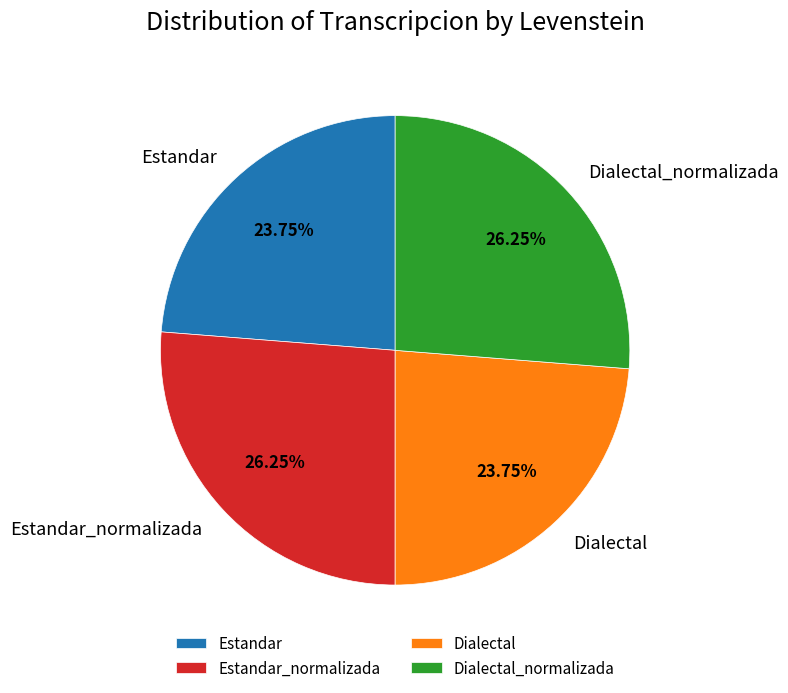

Count the number of slices in the pie.

4